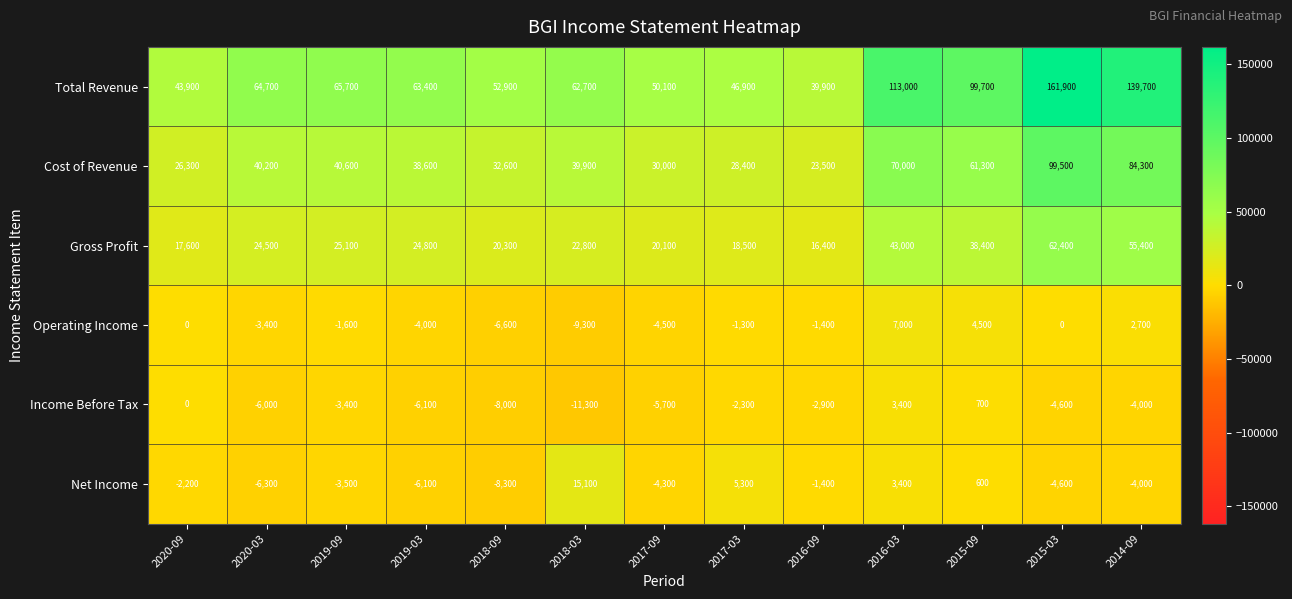

True or false: Operating Income has a value of 4500 at 2015-09.

True